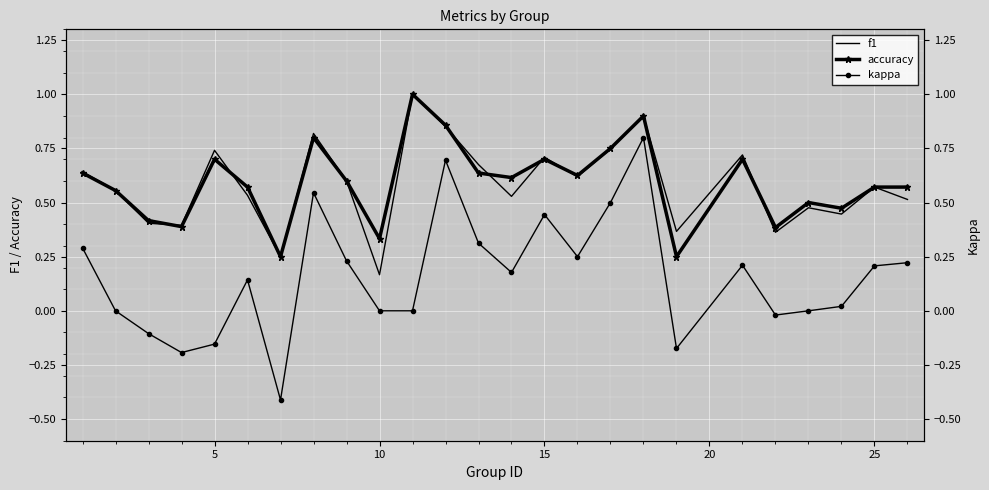

Which series has the largest total across all categories?

accuracy